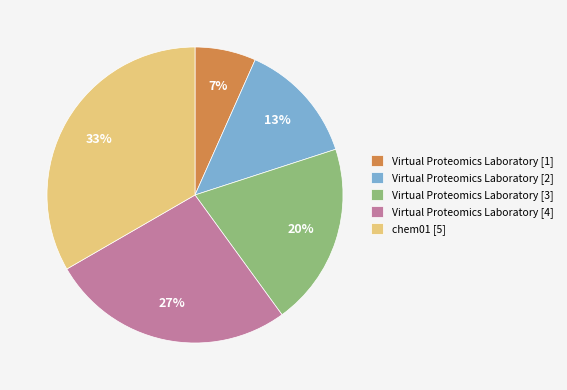

How many segments does this pie chart have?

5